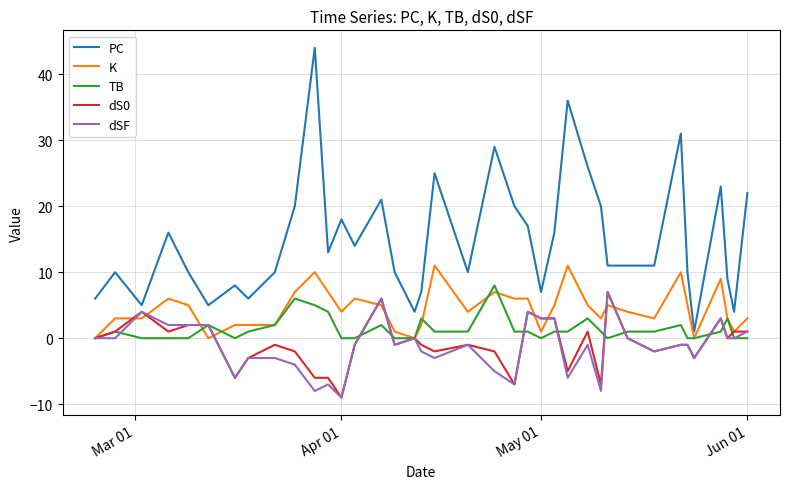

Which series has the largest range (max minus min)?

PC